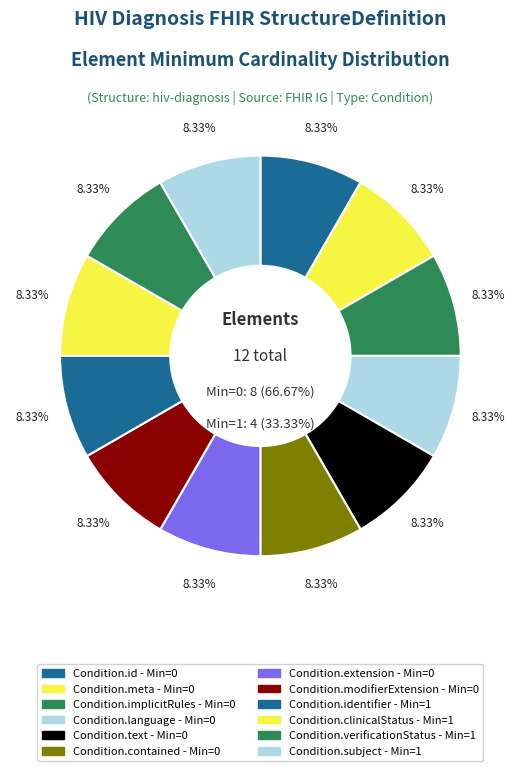

What is the smallest slice in the pie chart?

Condition.id